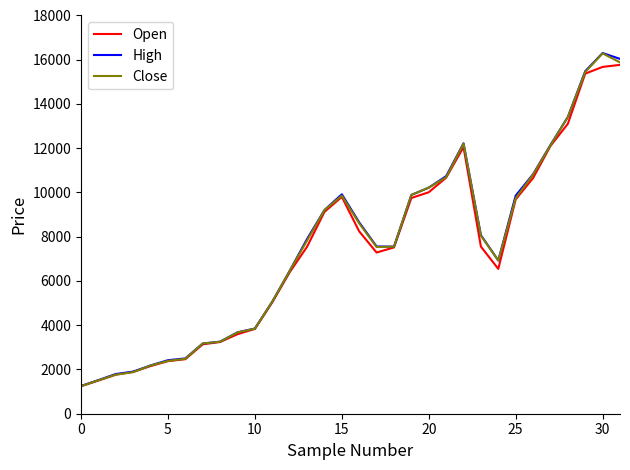

What is the difference between the maximum and second lowest values in the High series?

14784.4